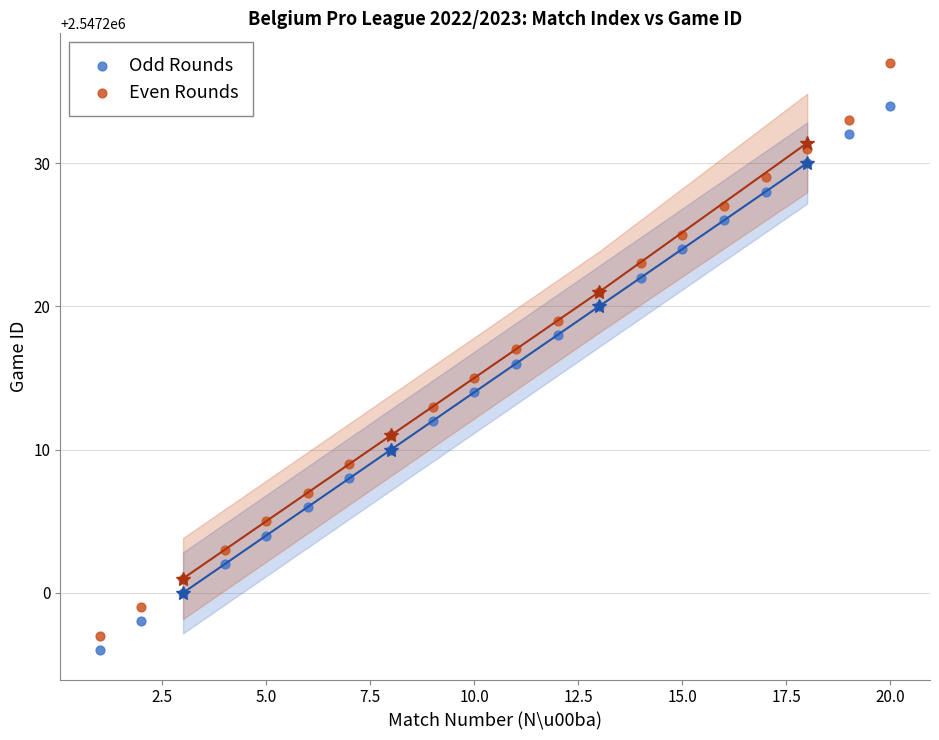

What are all the series names shown in the legend?

Odd Rounds, Even Rounds